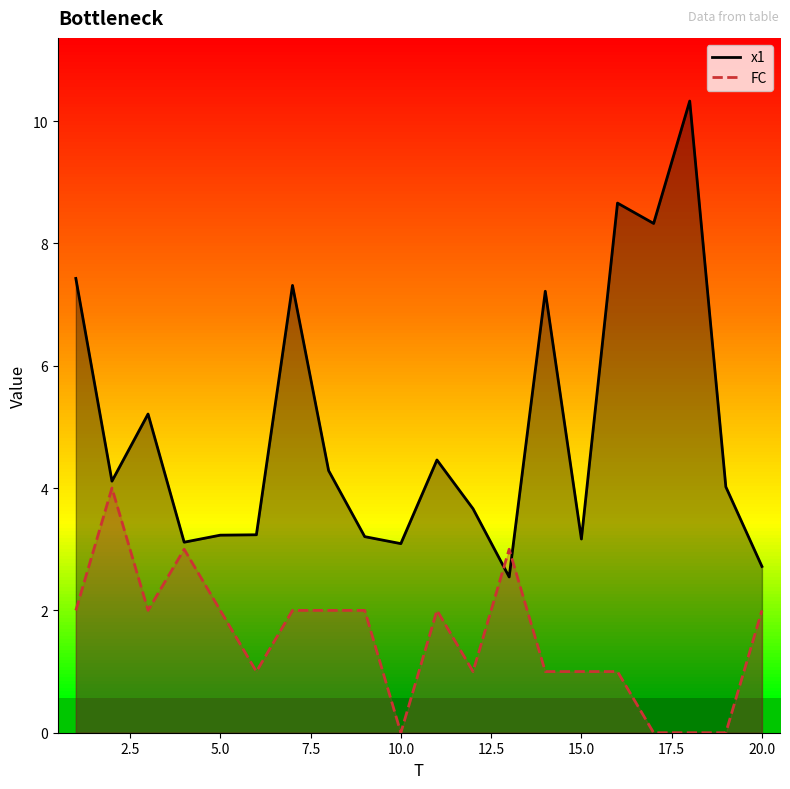

Does the chart display data point markers on the line(s)?

No